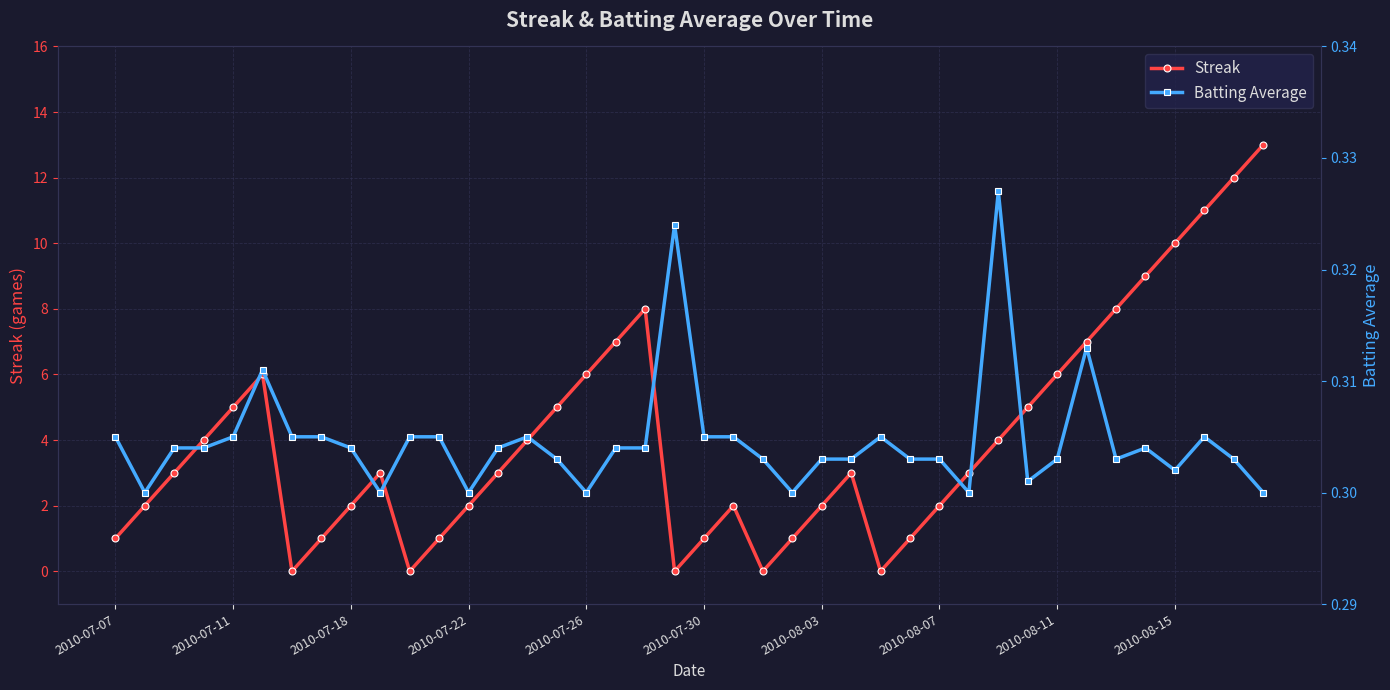

List the series in order of their peak value, lowest first.

Batting Average, Streak